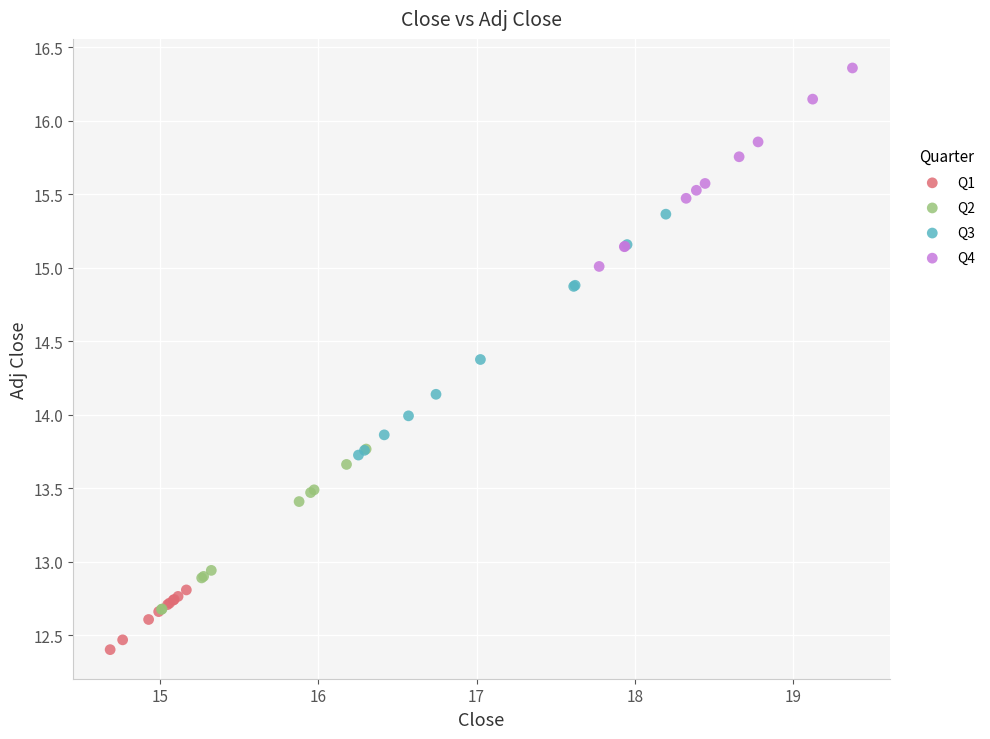

Which series has the largest Y range (max minus min)?

Q3